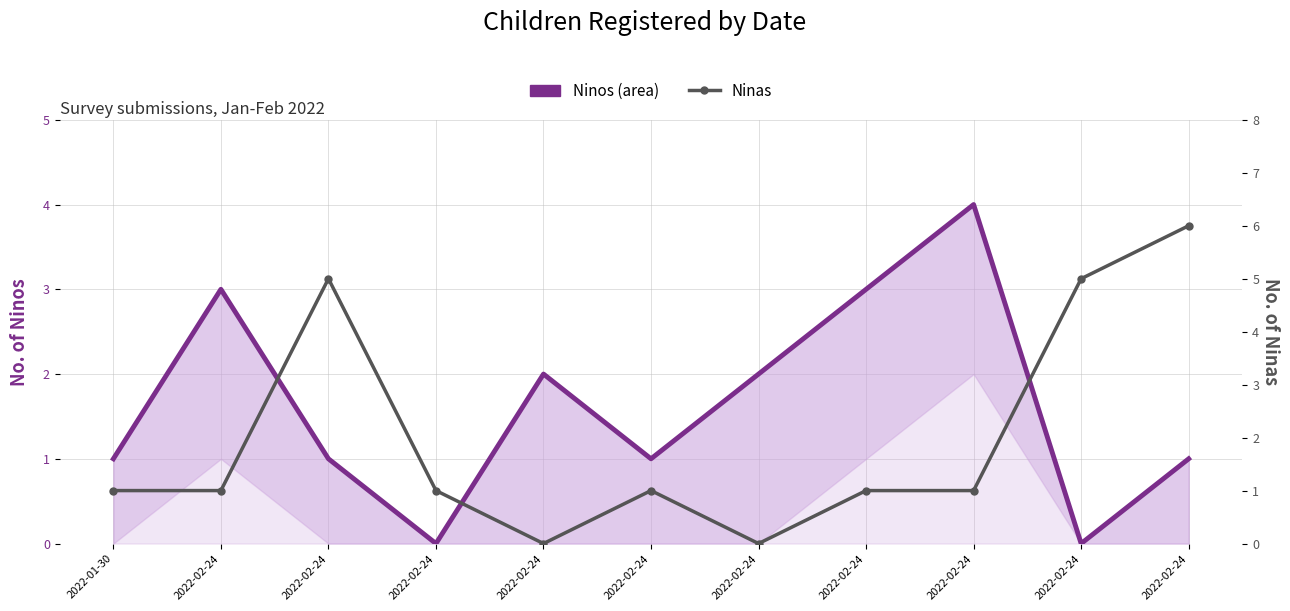

At how many categories does at least one series exceed 1?

8